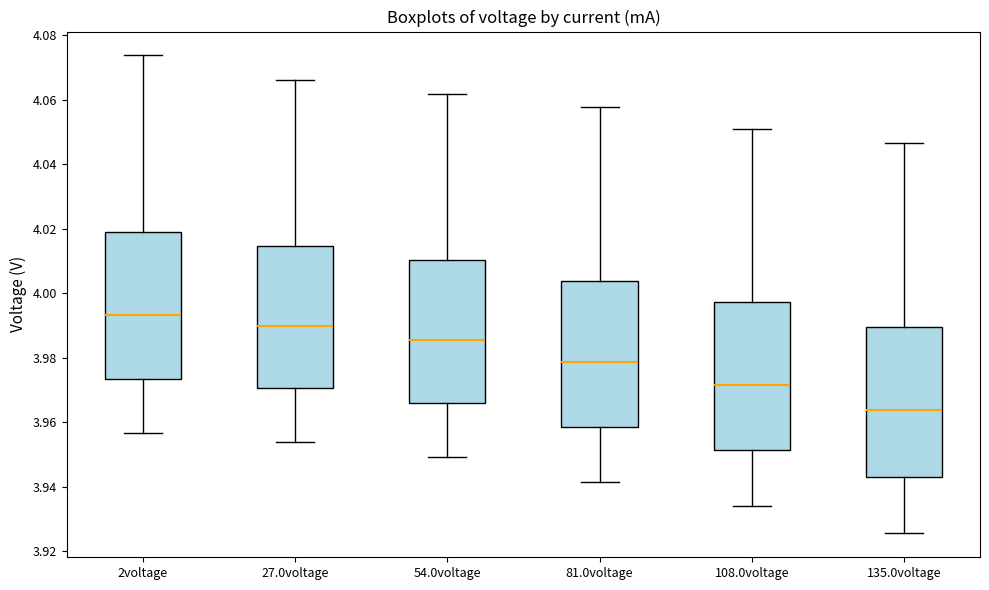

Reading left to right, transcribe this box plot: for each box, give where its median line is, the range the box spans, and where its two whiskers end, as read against the y-axis. The values are not printed on the chart, so give them approximately, as read against the axis.

2voltage: median 3.994, box 3.974 to 4.020, whiskers 3.956 to 4.074
27.0voltage: median 3.990, box 3.970 to 4.014, whiskers 3.954 to 4.066
54.0voltage: median 3.986, box 3.966 to 4.010, whiskers 3.950 to 4.062
81.0voltage: median 3.978, box 3.958 to 4.004, whiskers 3.942 to 4.058
108.0voltage: median 3.972, box 3.952 to 3.998, whiskers 3.934 to 4.052
135.0voltage: median 3.964, box 3.944 to 3.990, whiskers 3.926 to 4.046